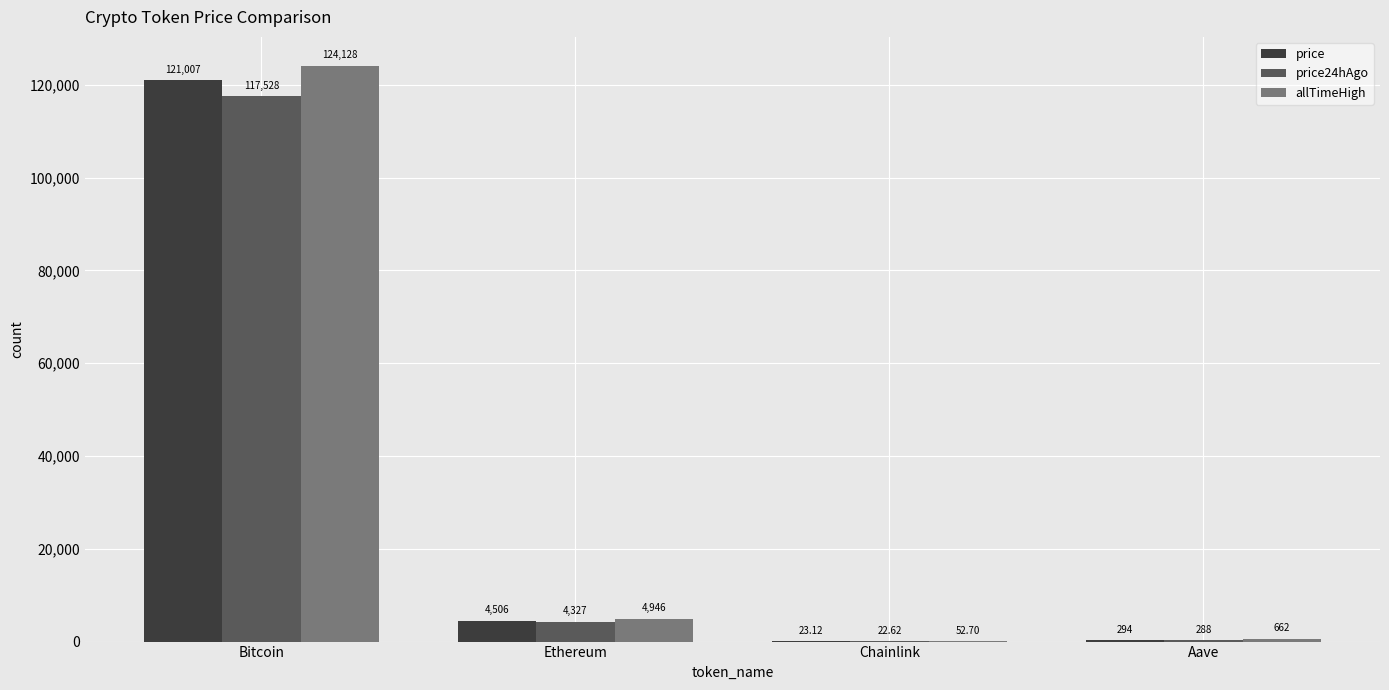

How many distinct data groups are displayed?

3